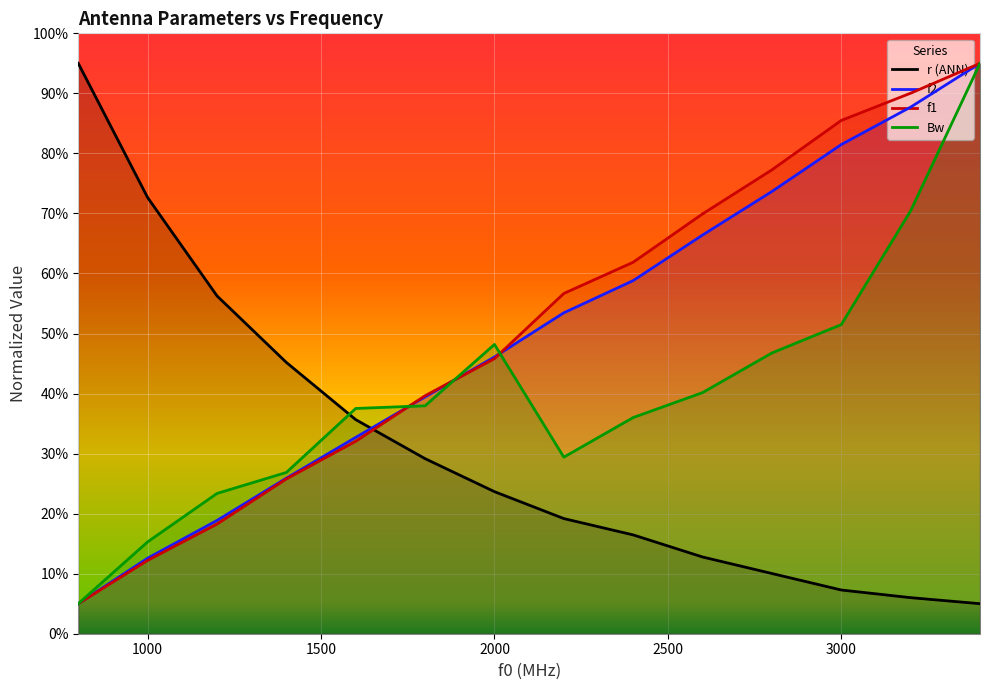

Is this an area chart (filled region under the line)?

No